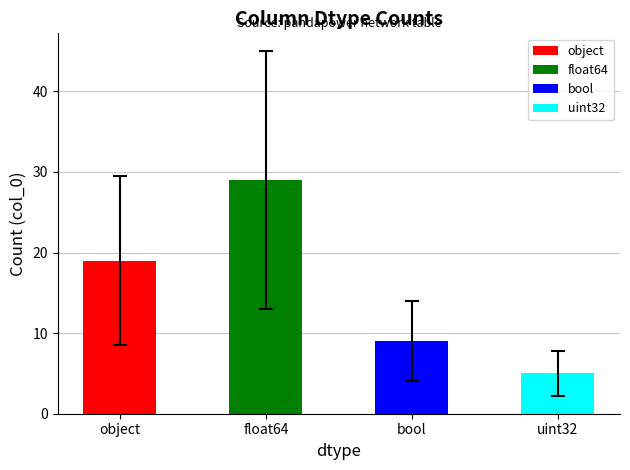

Rank the categories by value from highest to lowest.

float64, object, bool, uint32